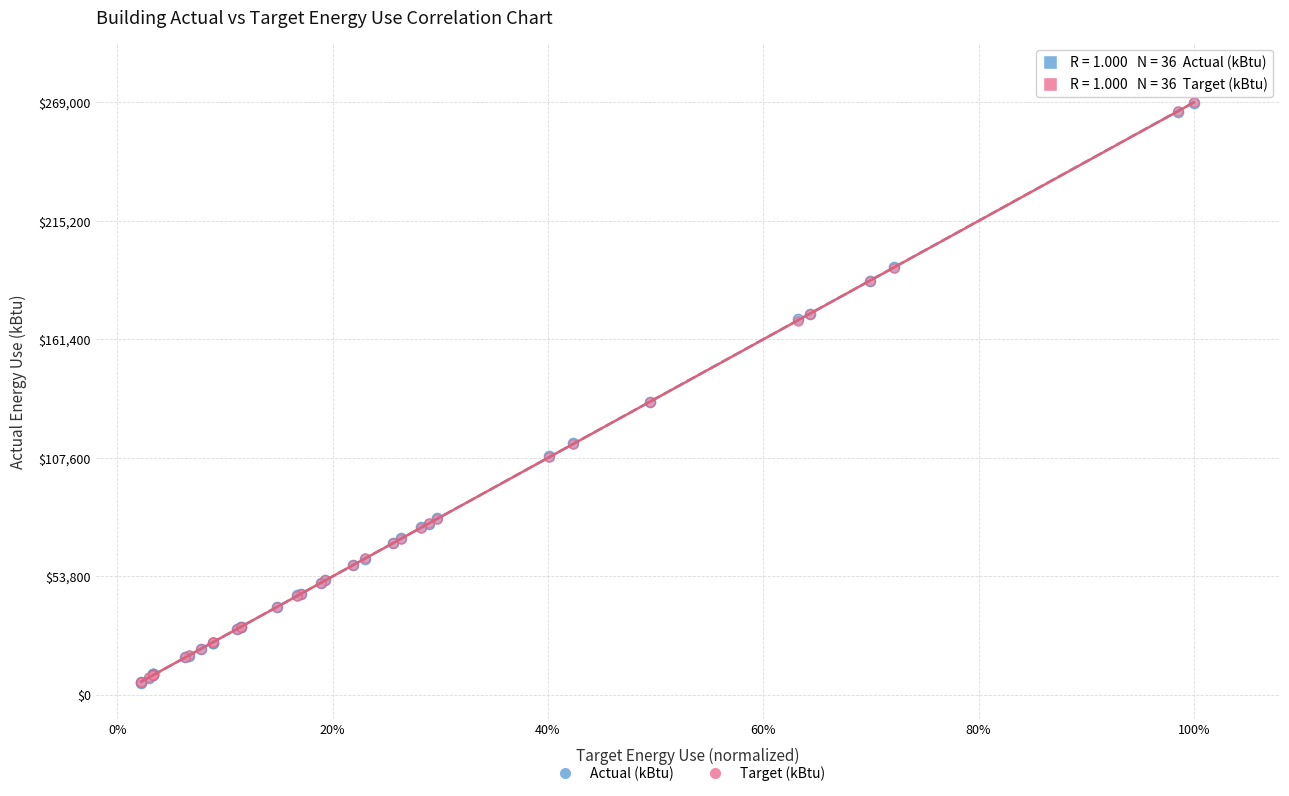

What are all the series names shown in the legend?

Actual (kBtu), Target (kBtu)